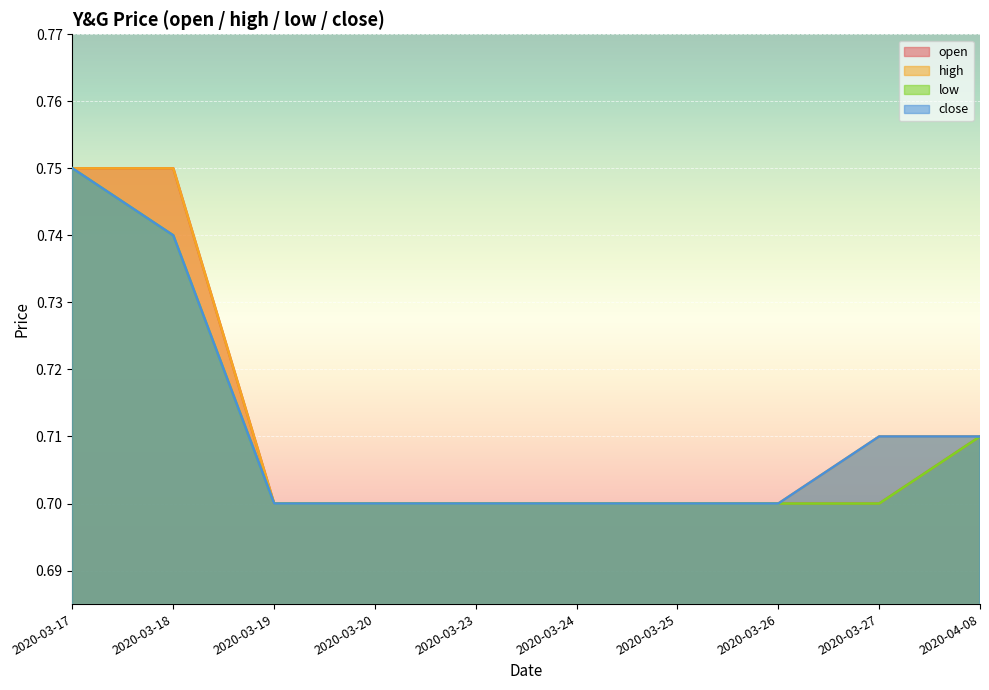

What is the label of the 3rd point from the right?

2020-03-26